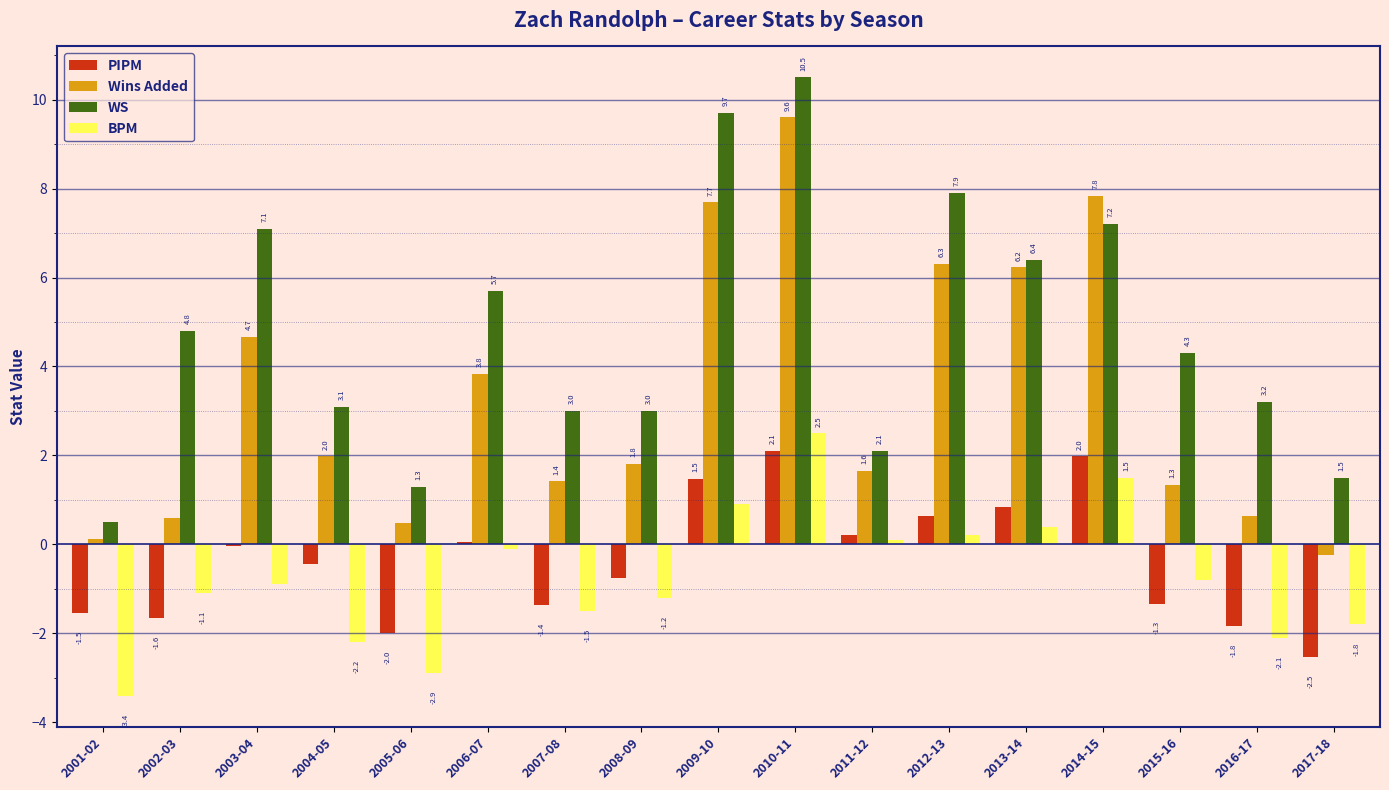

Which category has the highest value in the BPM series?

2010-11